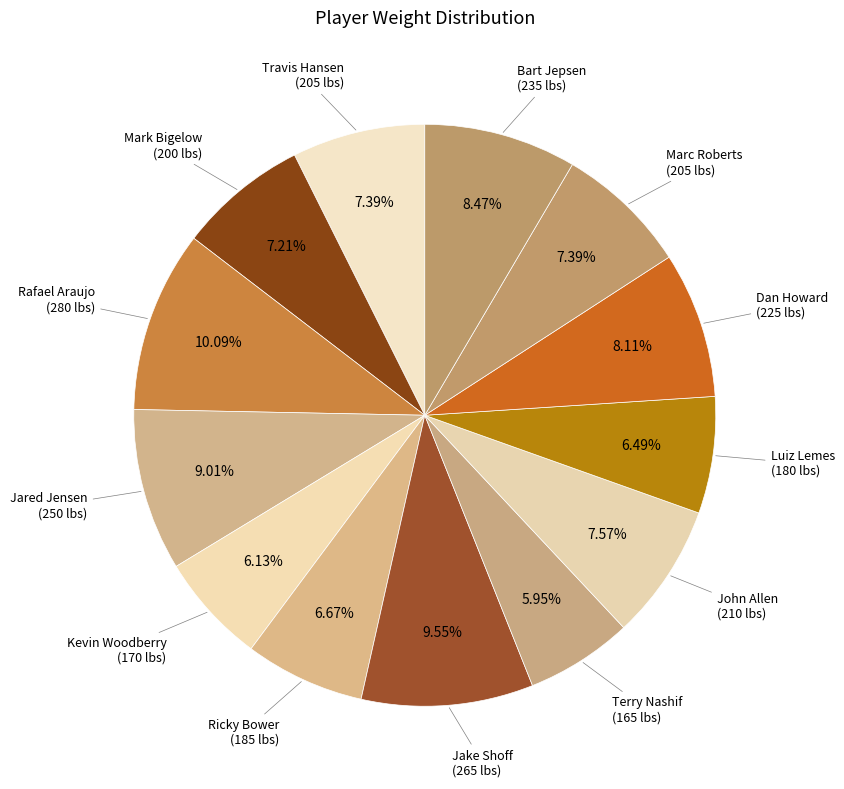

Which category has the smallest portion of the pie?

Terry Nashif